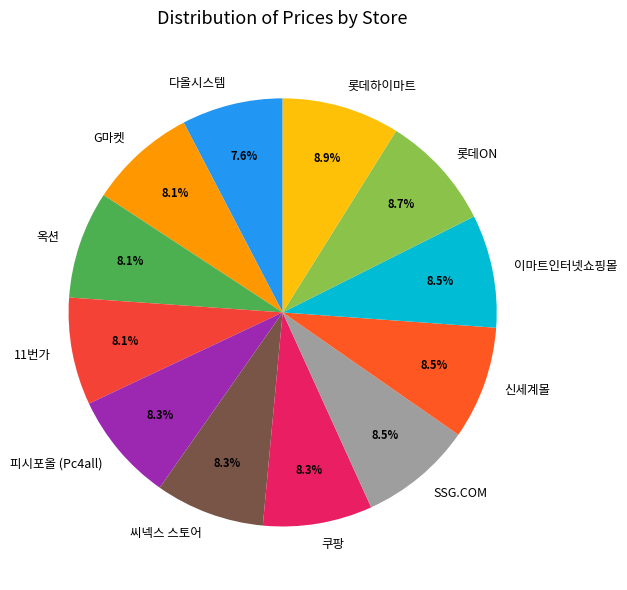

Does any single category account for the majority?

No